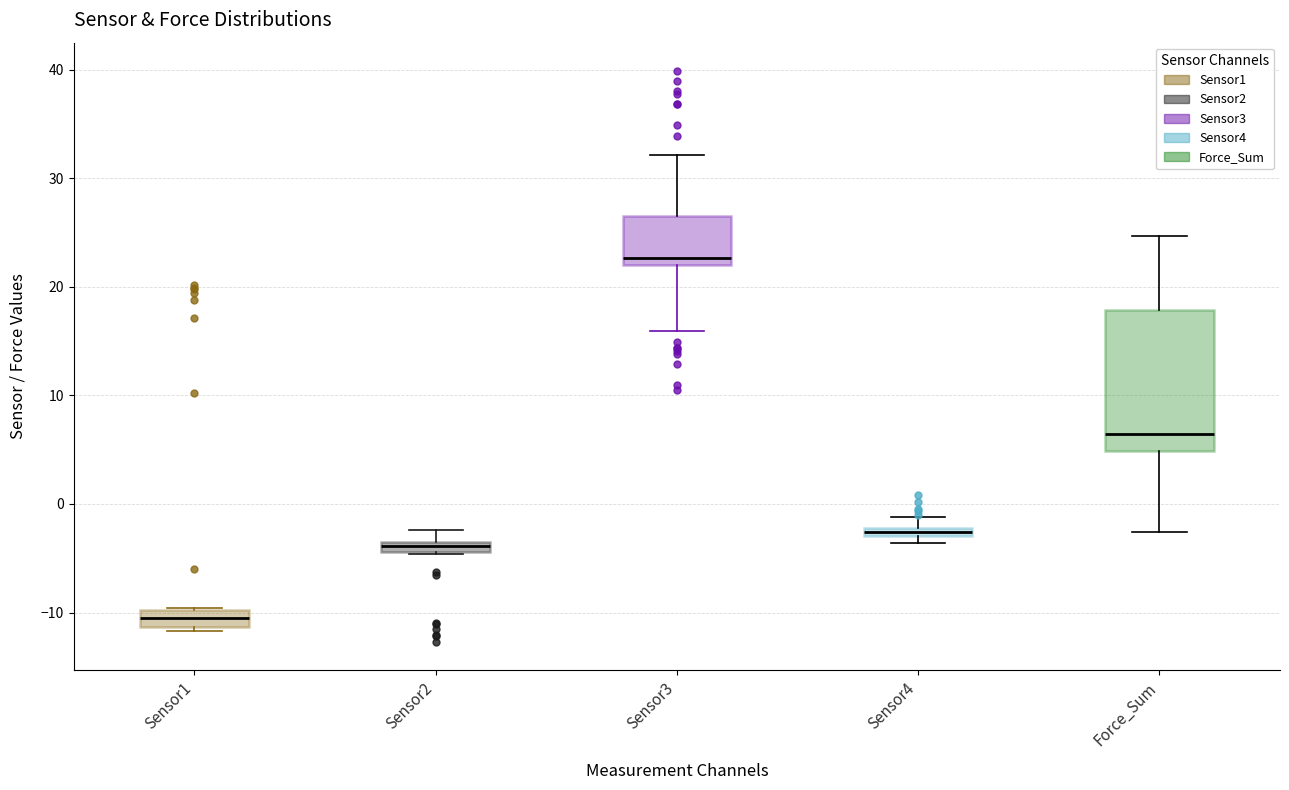

Which box has the highest median line?

Sensor3